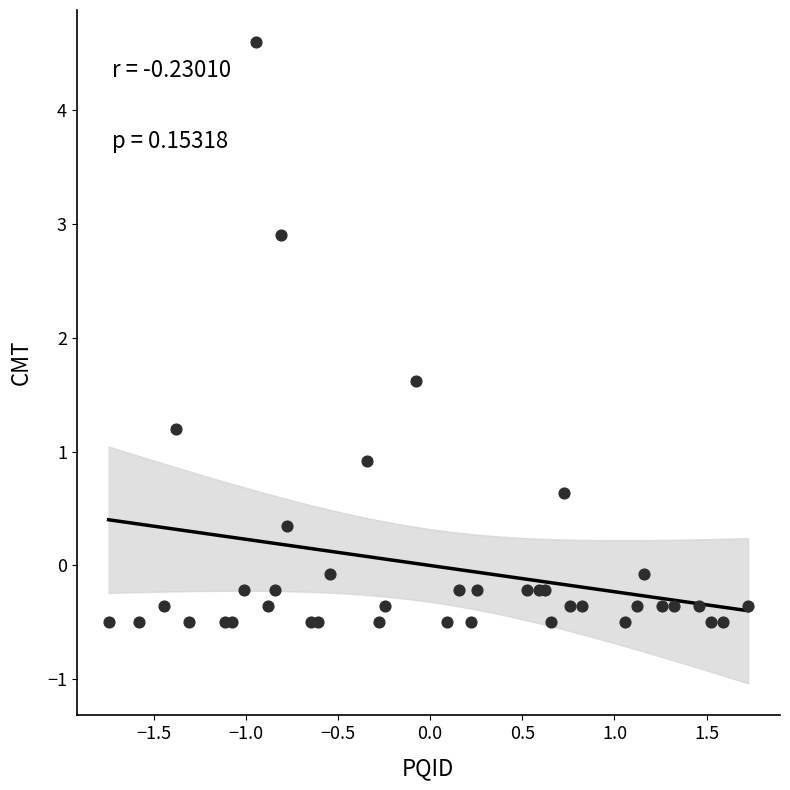

What Y value in the scatter plot is closest to 2?

1.6